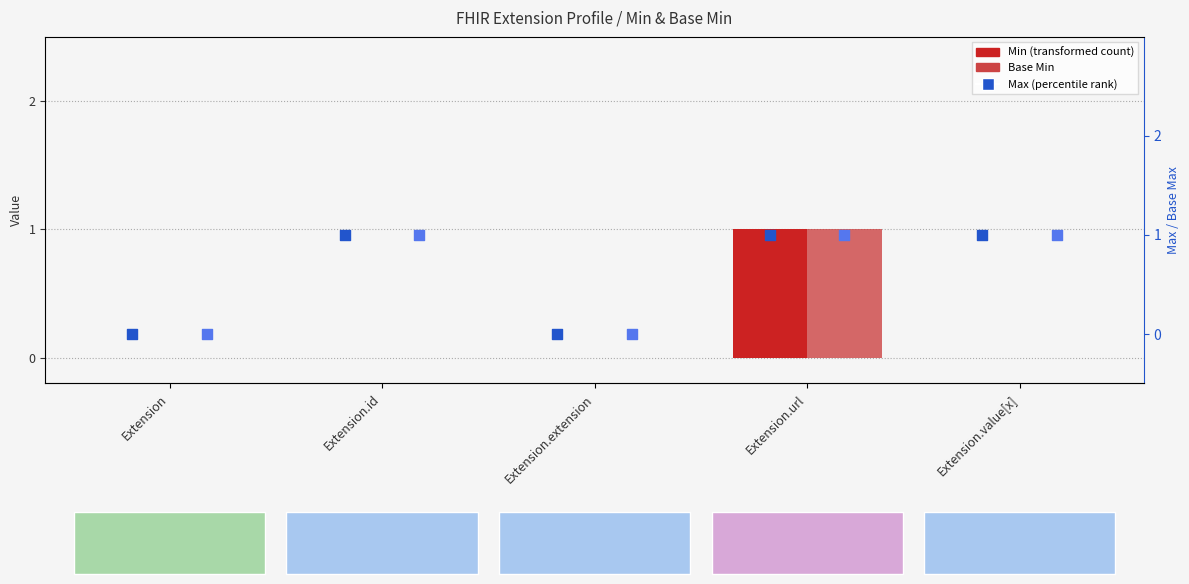

Which series has the widest spread of Y values?

Min